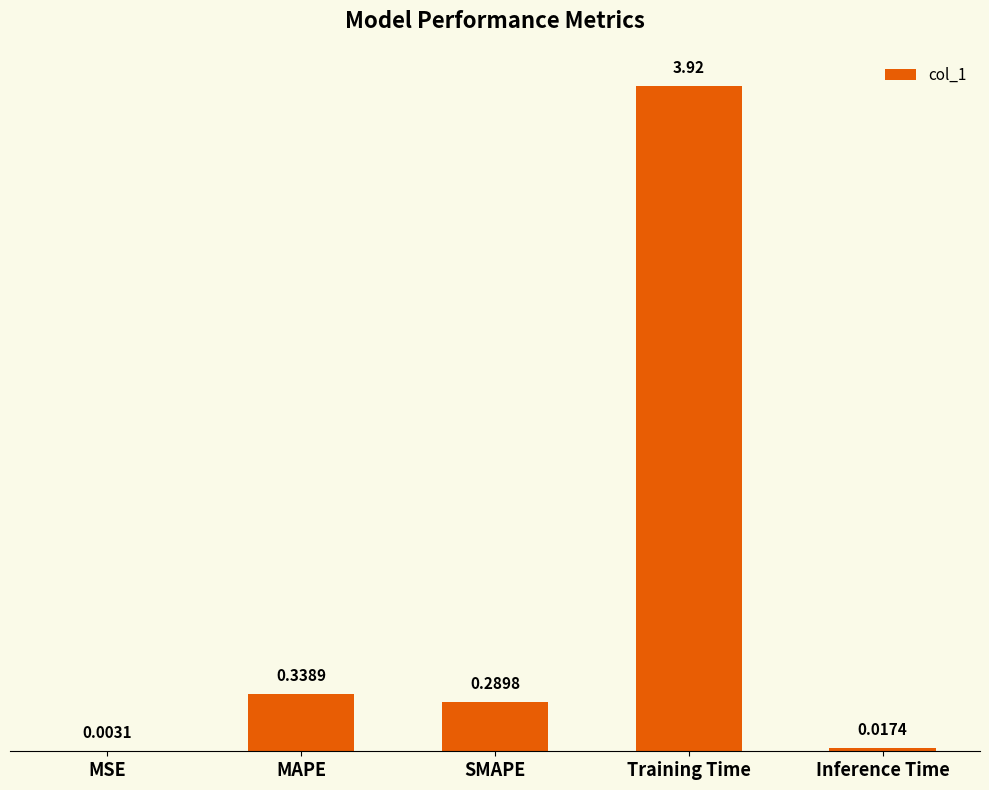

What is the sum of all values?

4.6